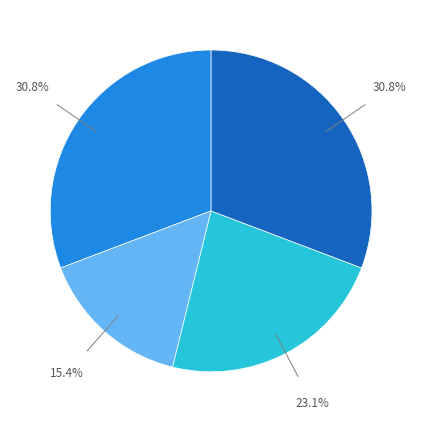

Is there any slice that represents more than half of the pie?

No